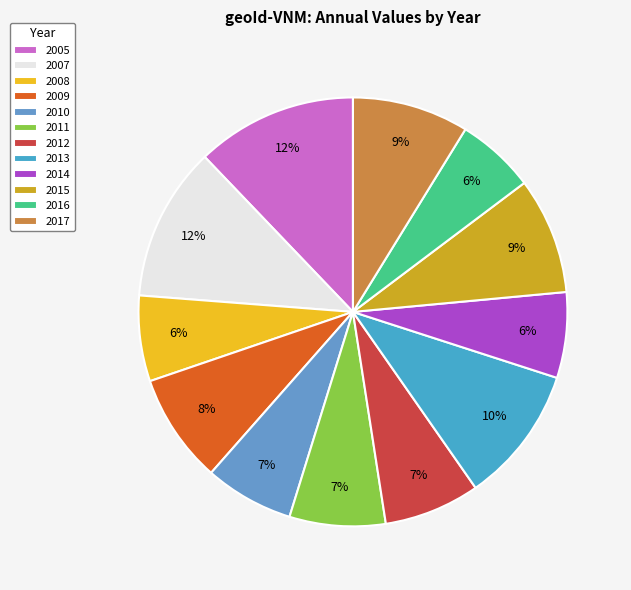

What is the largest slice in the pie chart?

2005